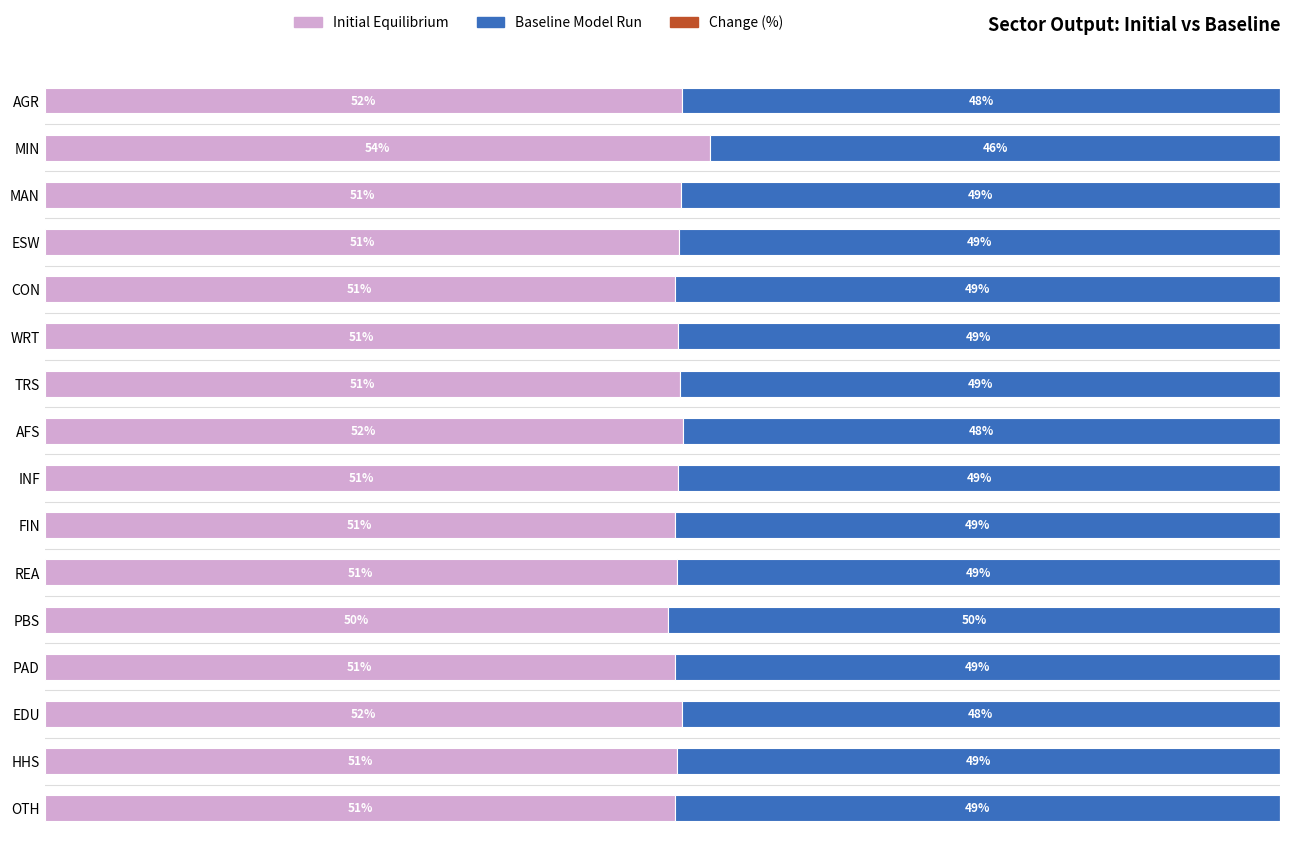

At which label does Initial Equilibrium reach its peak?

MIN